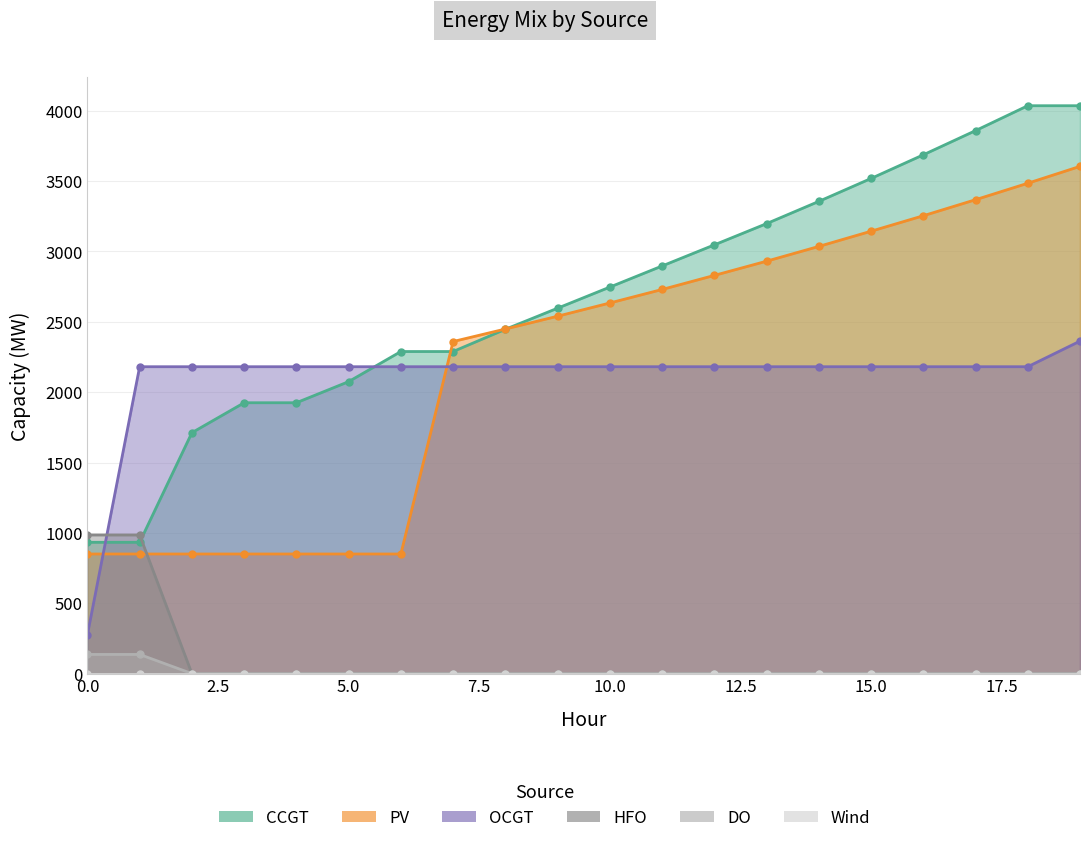

After their last crossing, which series has the higher values: HFO or PV?

PV